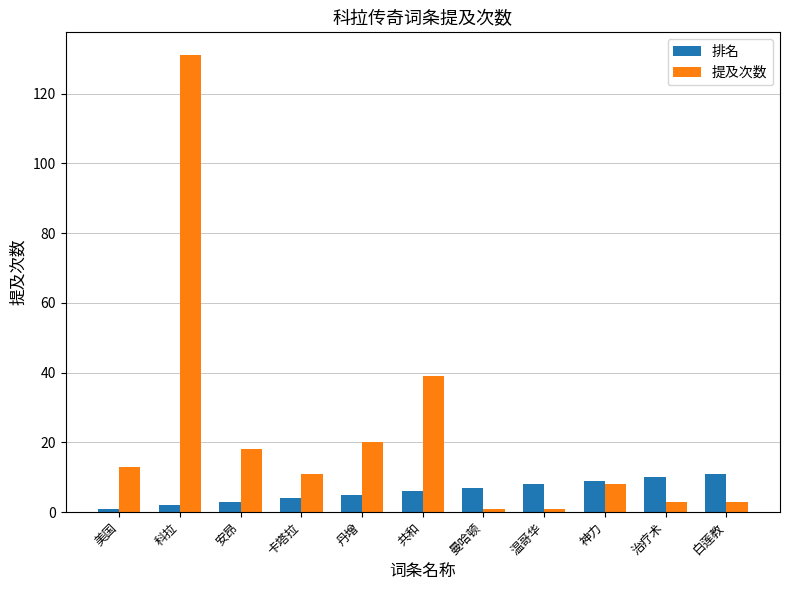

What is the spread (max minus min) of values at 美国?

12